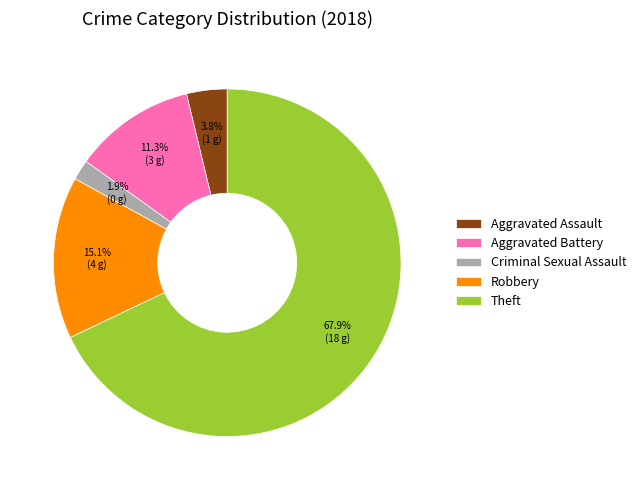

The Robbery slice represents 24% of the pie. True or false?

False